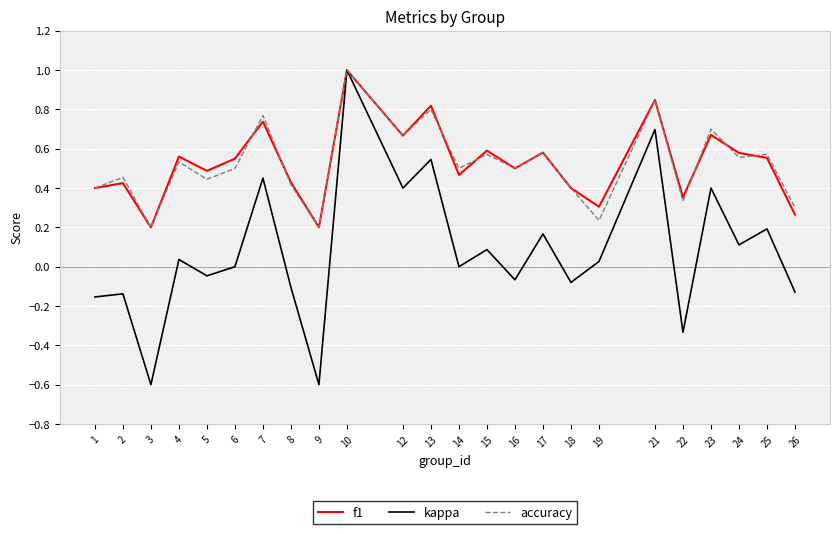

Between 8 and 17, which series saw the biggest shift?

kappa